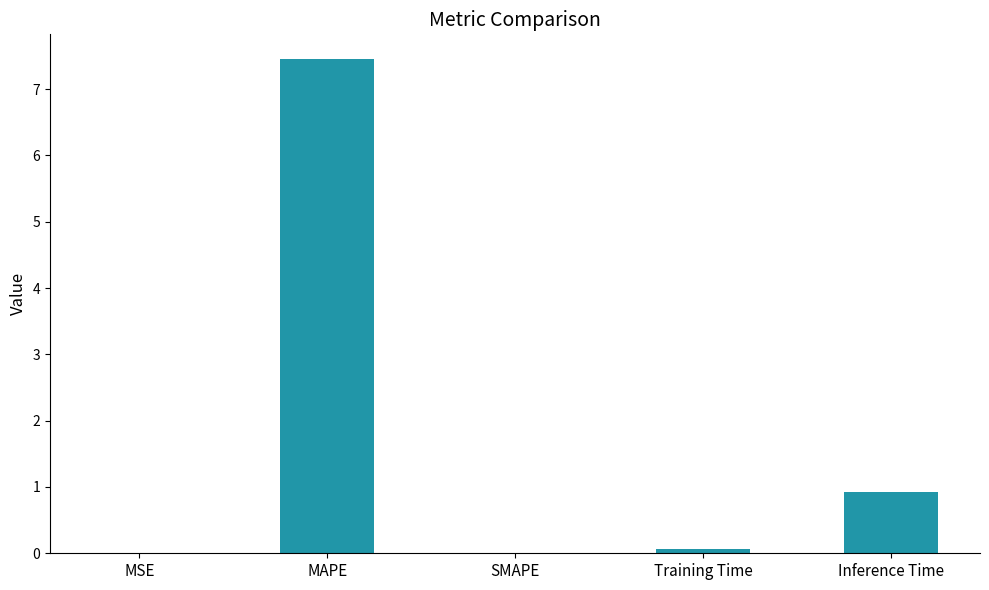

True or false: the data shows 1.4 at Inference Time.

False